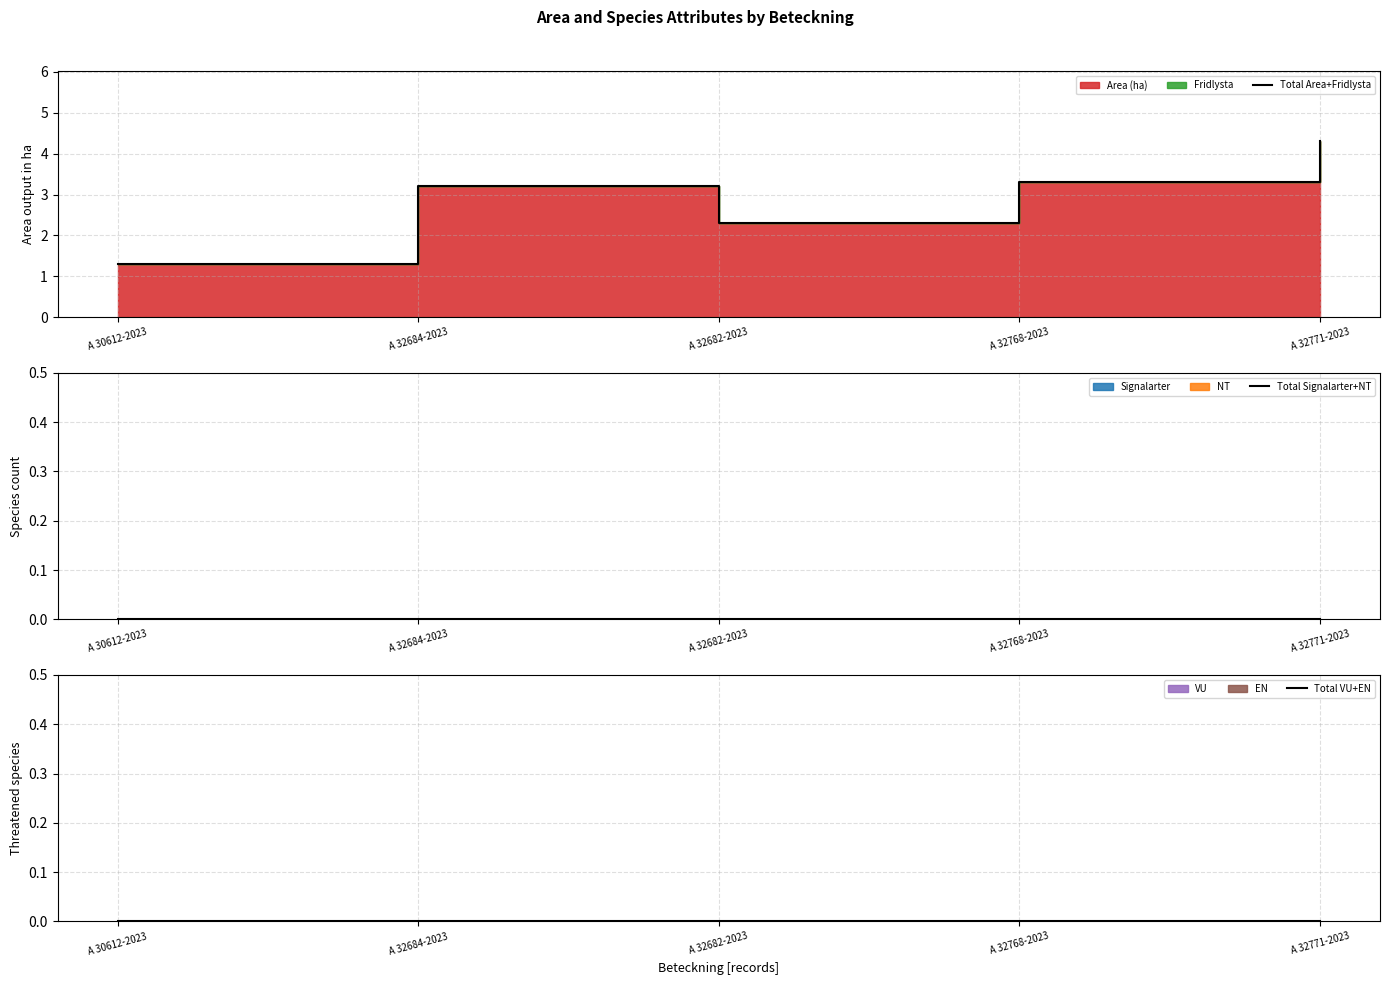

Is it true that Total Signalarter+NT equals 0.0 at A 32768-2023?

True